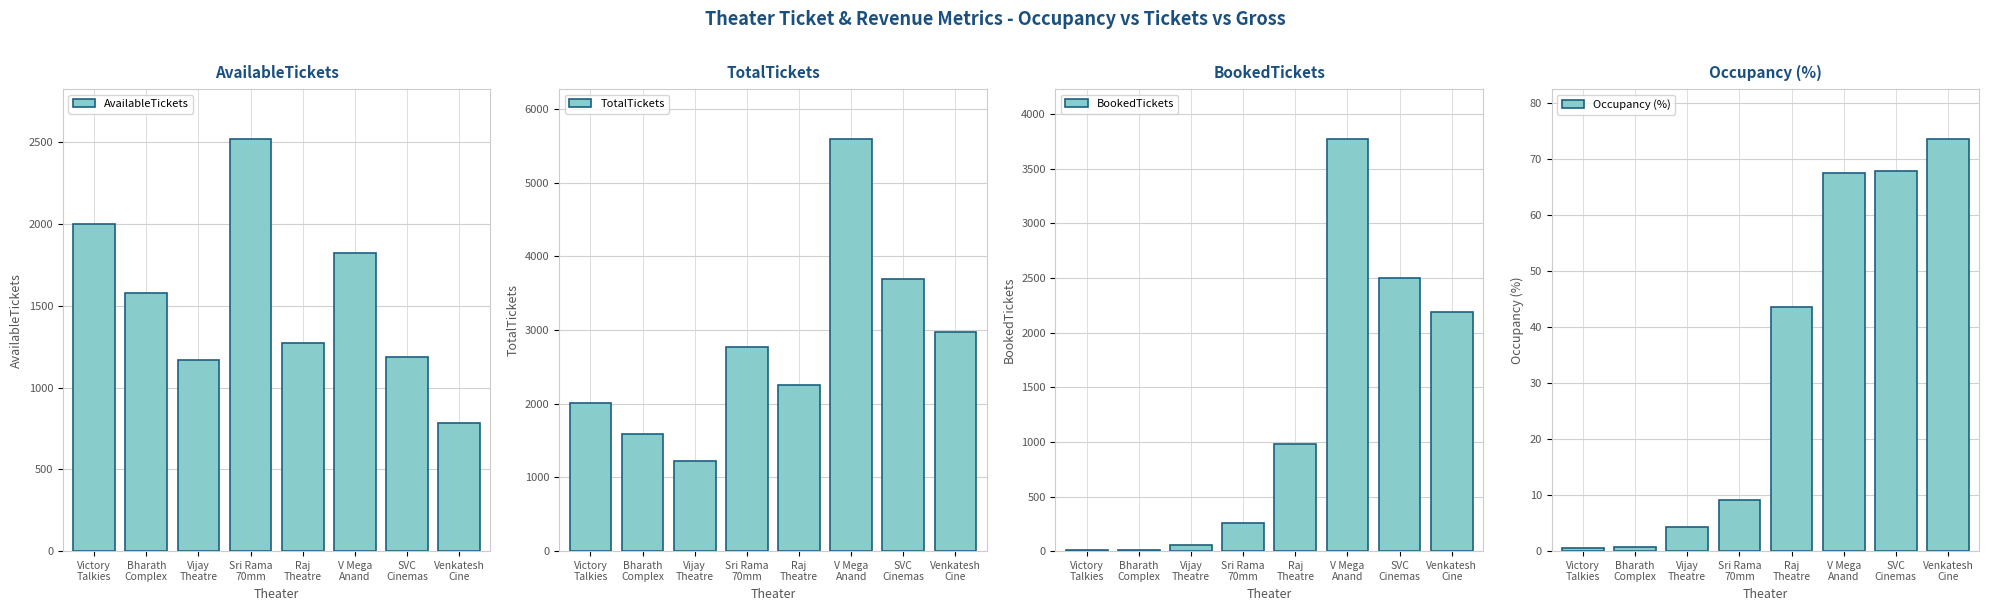

What is the difference between the maximum and minimum values in the TotalTickets series?

4375